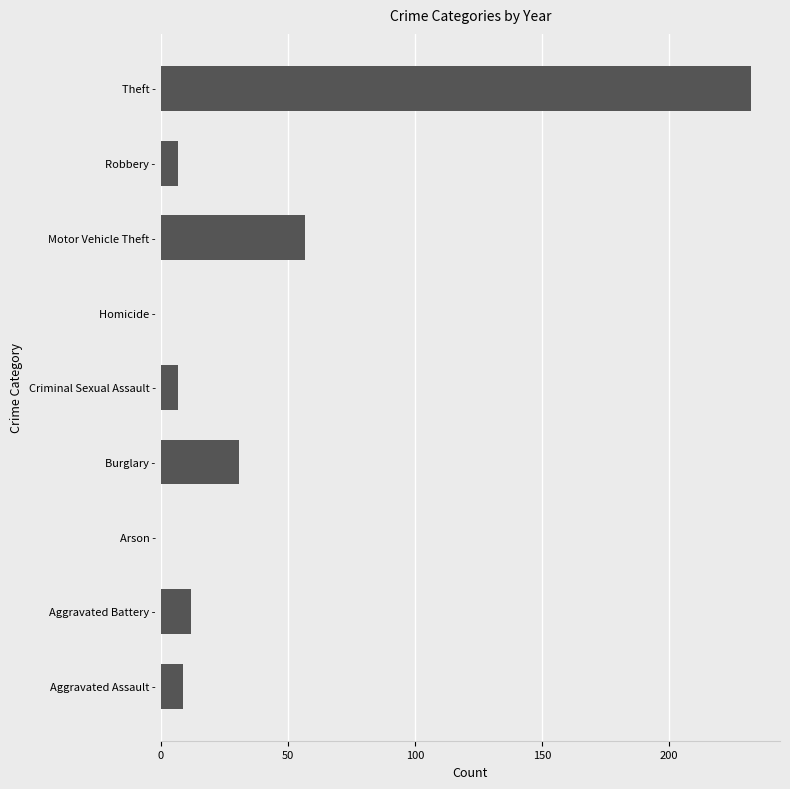

Reading bottom to top, what are all the values shown in this chart?

Aggravated Assault -=9	Aggravated Battery -=12	Arson -=0	Burglary -=31	Criminal Sexual Assault -=7	Homicide -=0	Motor Vehicle Theft -=57	Robbery -=7	Theft -=232